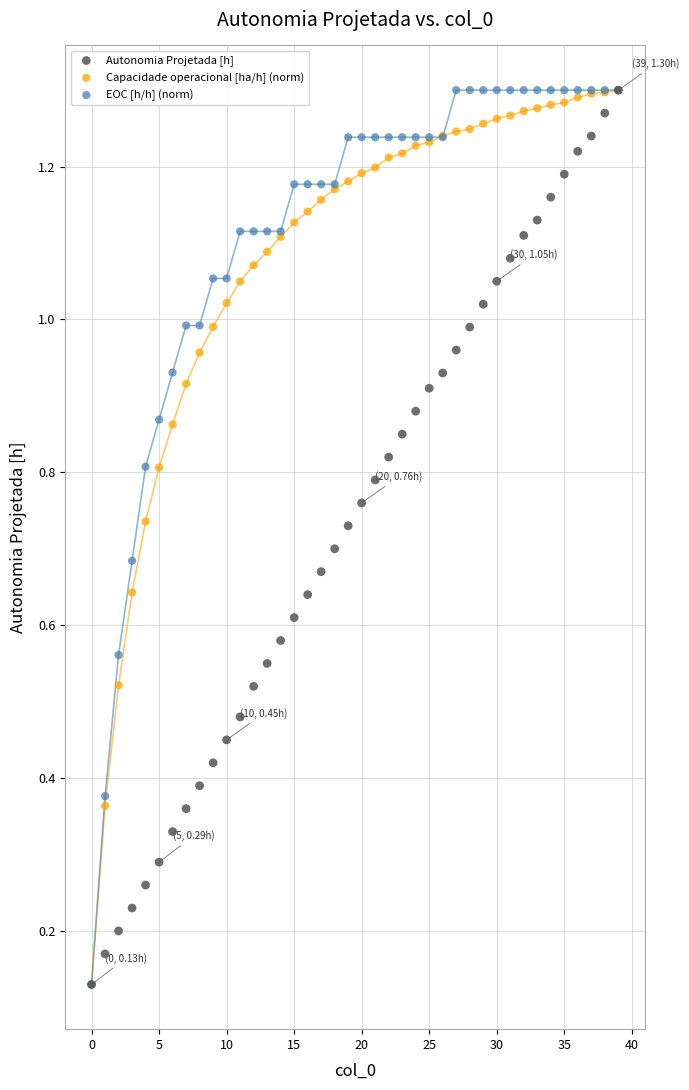

What are all the series names shown in the legend?

Autonomia Projetada [h], Capacidade operacional [ha/h] (norm), EOC [h/h] (norm)